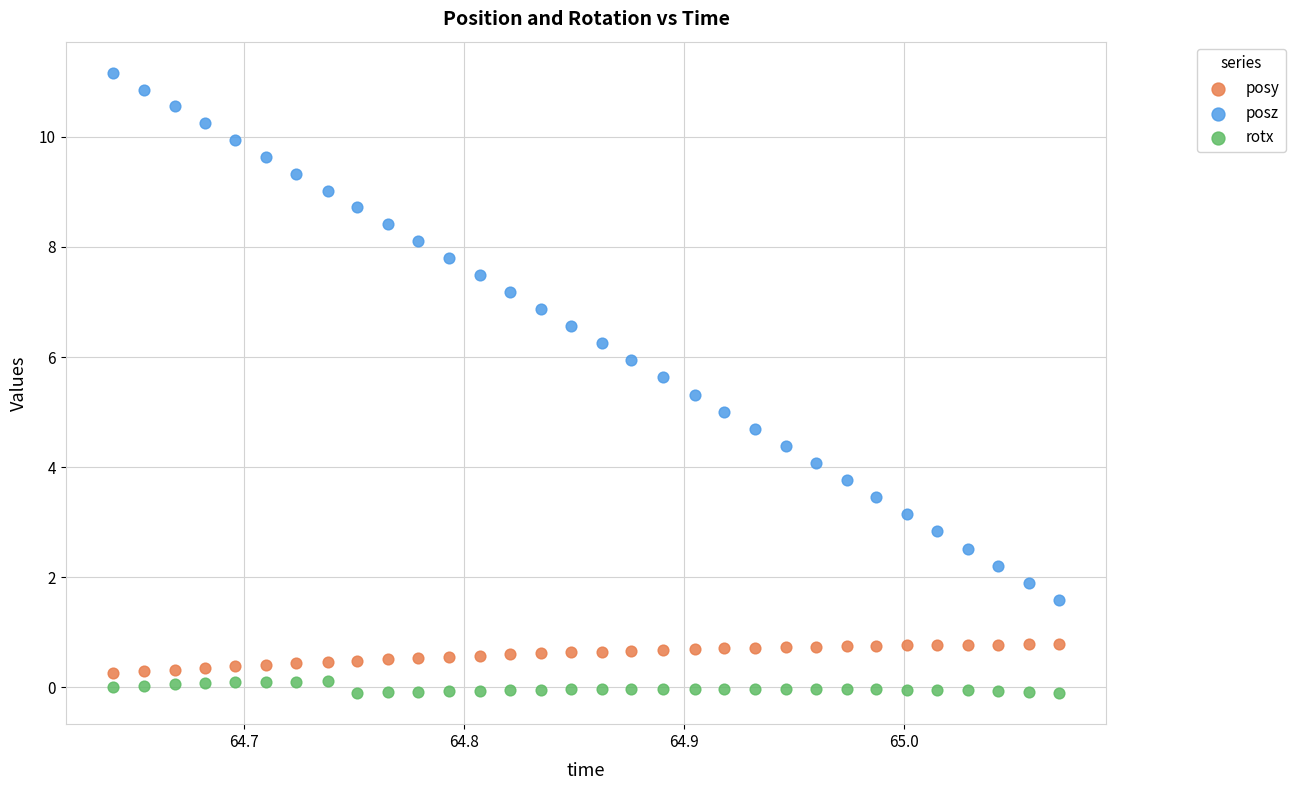

Which series has the largest Y range (max minus min)?

posz